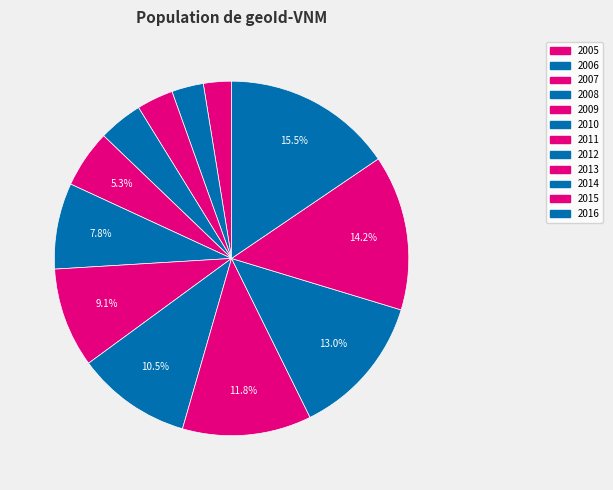

Which slice is the smallest?

2005